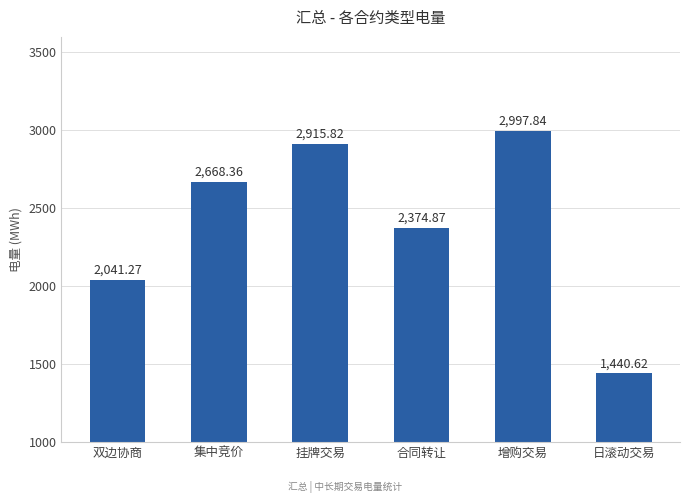

What is the label of the 2nd bar from the right?

增购交易